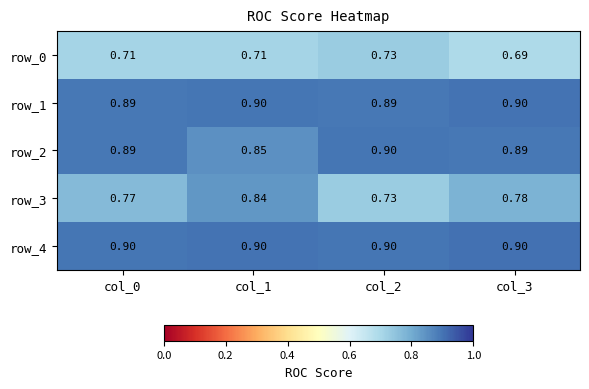

How many data points does each series have?

4